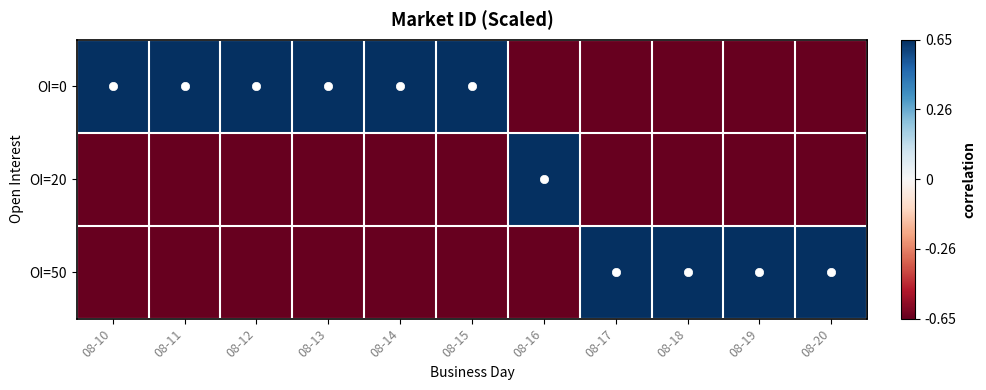

At which category is the sum across all series the highest?

08-10